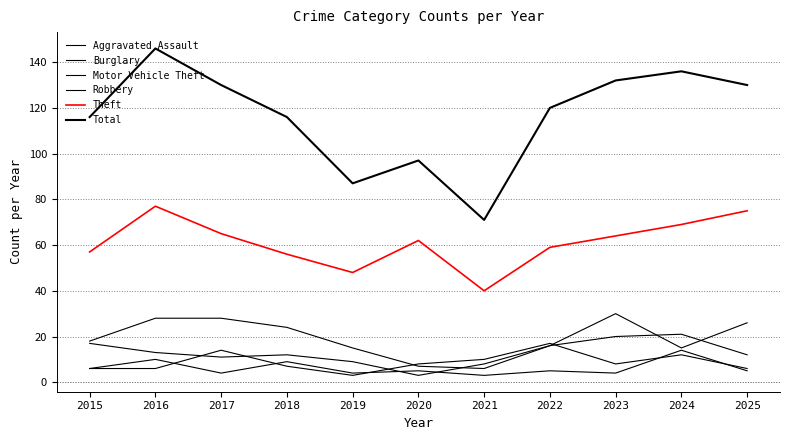

List the series in order of their peak value, lowest first.

Aggravated Assault, Robbery, Burglary, Motor Vehicle Theft, Theft, Total